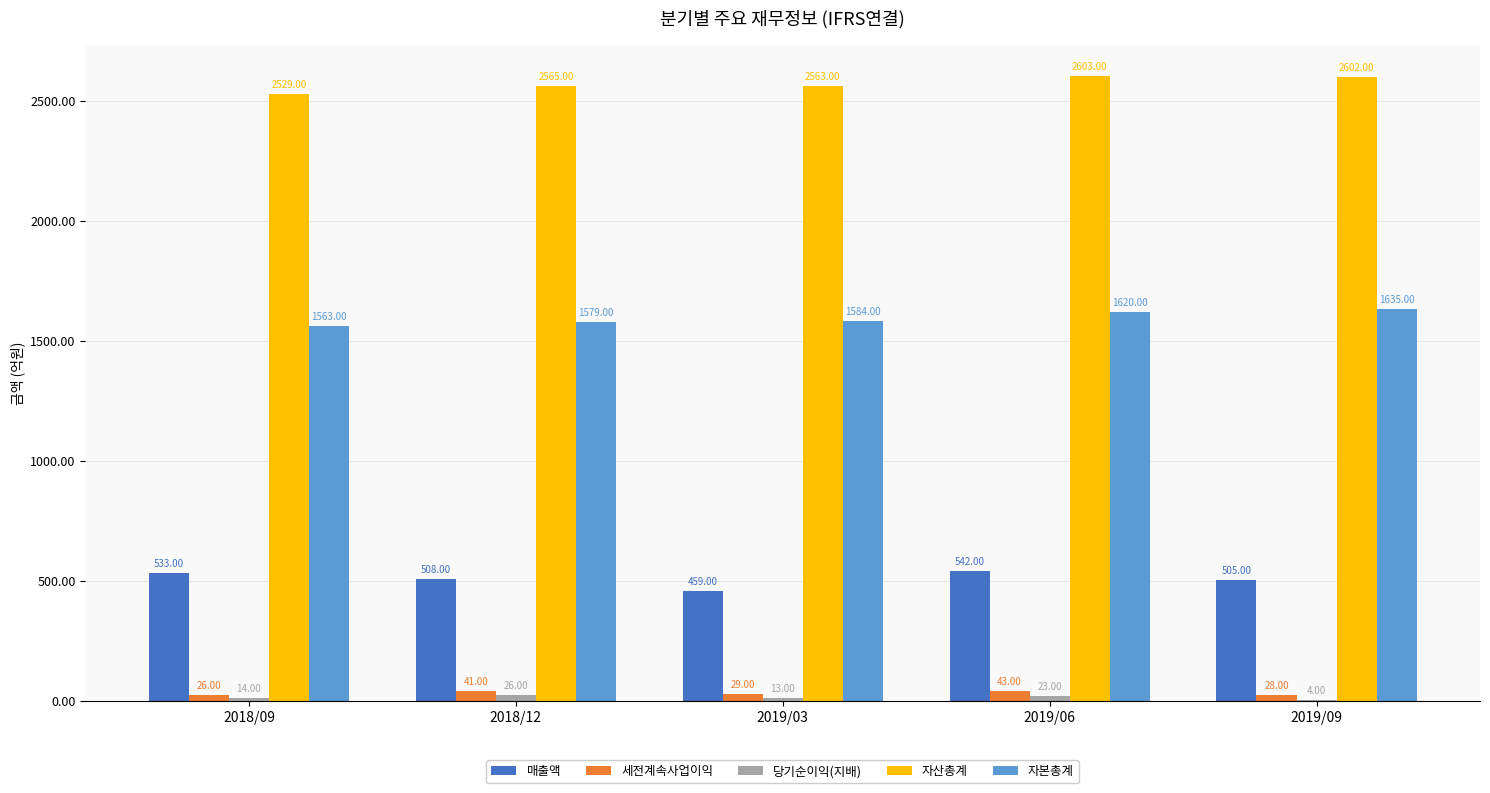

Which series has the largest total across all categories?

자산총계